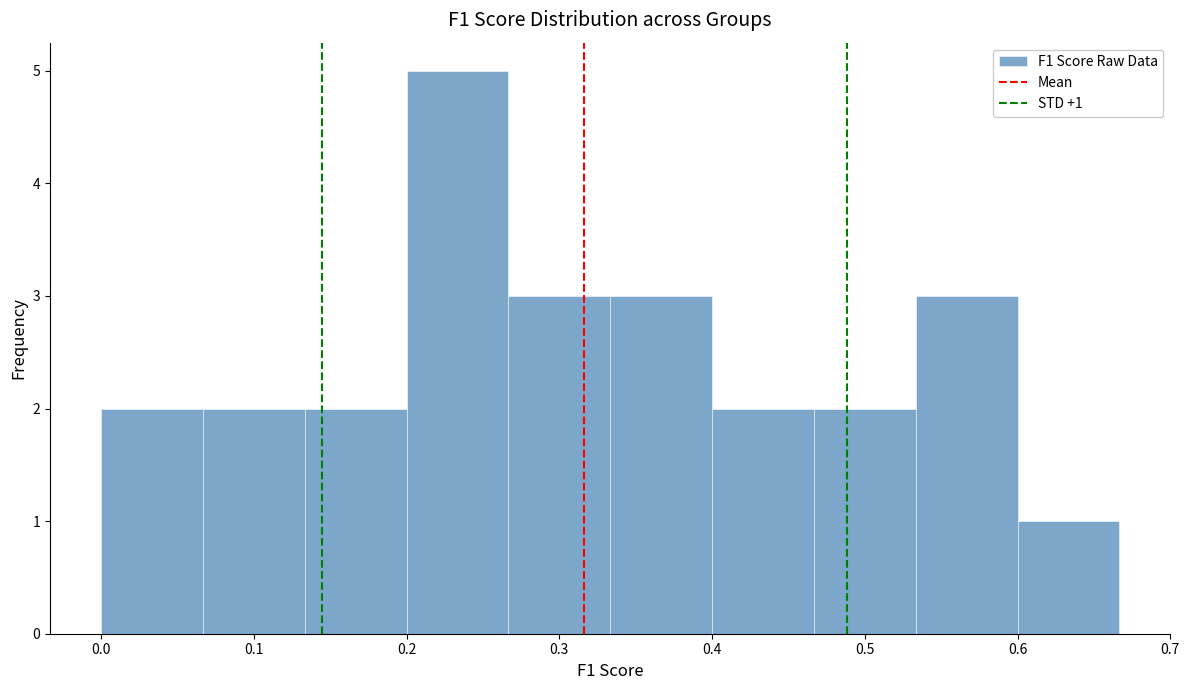

Which range on the x-axis has the tallest bar?

0.20 to 0.27